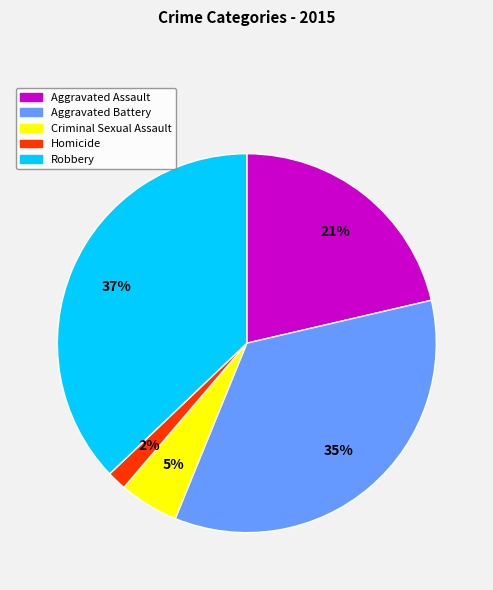

What percentage is the Aggravated Assault slice, to the nearest percent?

21%